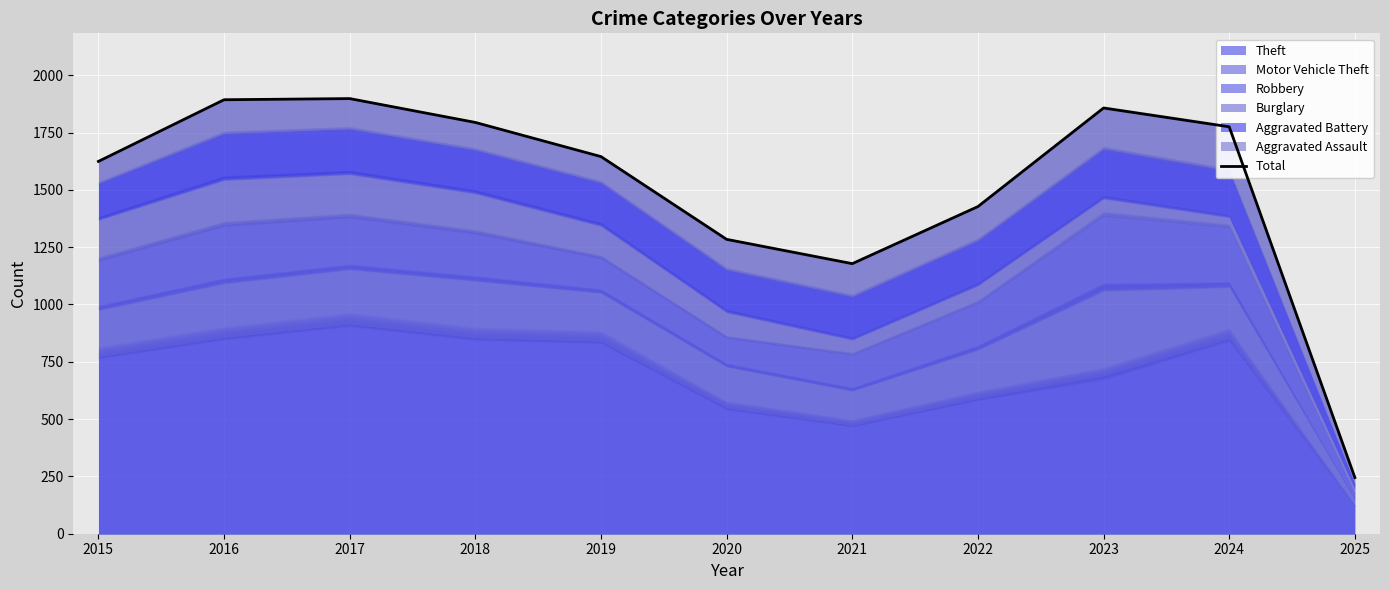

Does the chart display data point markers on the line(s)?

No